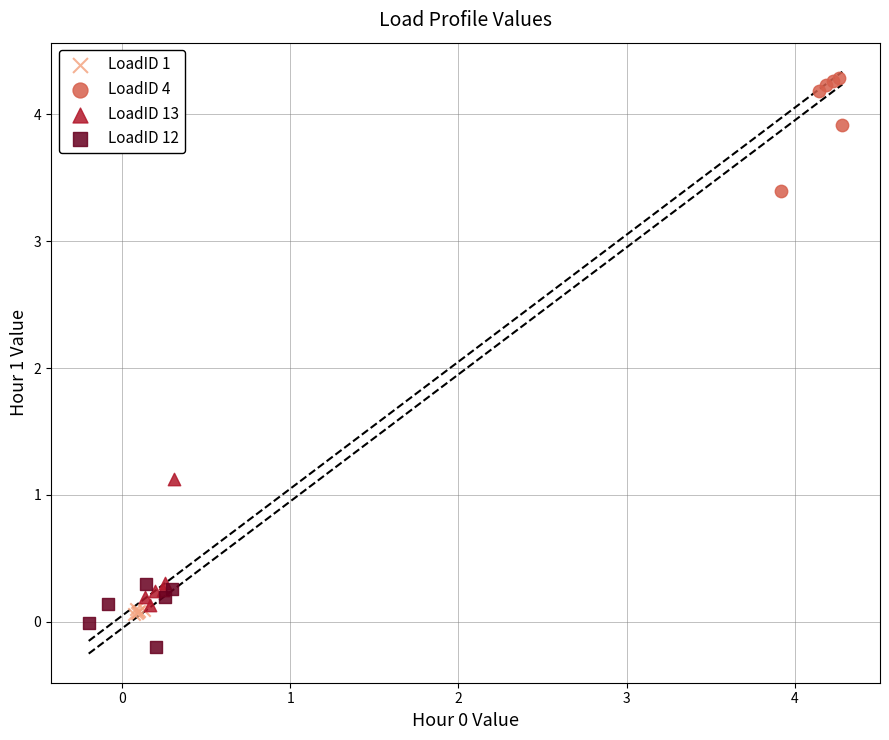

Which series reaches the minimum Y coordinate?

LoadID 12